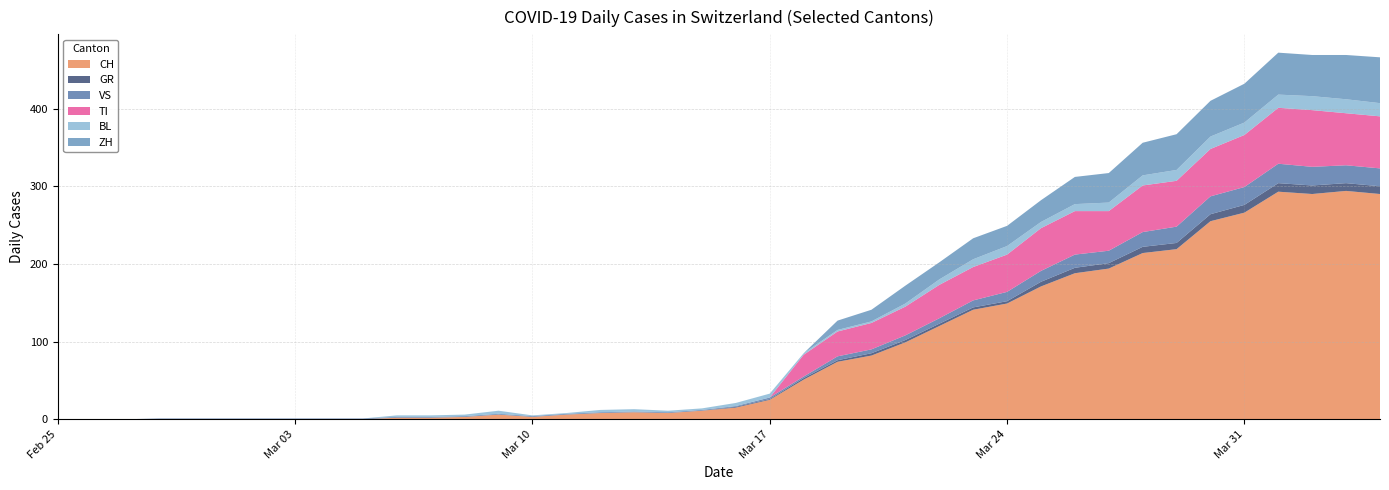

Reading right to left, extract all data points from this chart.

CH: 290	294	290	293	266	255	219	214	194	188	171	149	141	120	99	82	74	51	25	15	11	8	9	8	6	3	6	3	2	2	0	0	0	0	0	0	0	0	0	0
GR: 10	10	11	11	10	9	8	8	7	7	6	3	3	3	3	3	2	2	1	1	0	0	0	0	0	0	0	0	0	0	0	0	0	0	0	0	0	0	0	0
VS: 23	23	24	25	23	23	21	19	16	17	14	12	9	7	6	5	5	2	2	1	1	1	1	1	1	1	1	1	1	1	1	1	1	1	1	1	1	0	0	0
TI: 67	67	73	72	67	61	59	60	51	56	55	48	43	43	37	34	32	28	0	0	0	0	0	0	0	0	0	0	0	0	0	0	0	0	0	0	0	0	0	0
BL: 17	18	18	17	16	16	14	13	11	9	8	11	10	7	4	2	2	2	5	4	2	2	3	3	1	1	4	2	2	2	0	0	0	0	0	0	0	0	0	0
ZH: 59	57	53	54	50	46	46	42	38	35	28	26	27	22	23	15	12	0	0	0	0	0	0	0	0	0	0	0	0	0	0	0	0	0	0	0	0	0	0	0